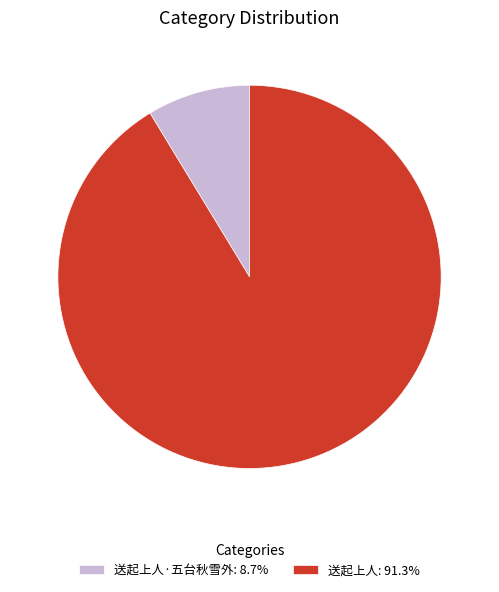

Combined, do 送起上人·五台秋雪外: 8.7% and 送起上人: 91.3% account for over 50%?

Yes